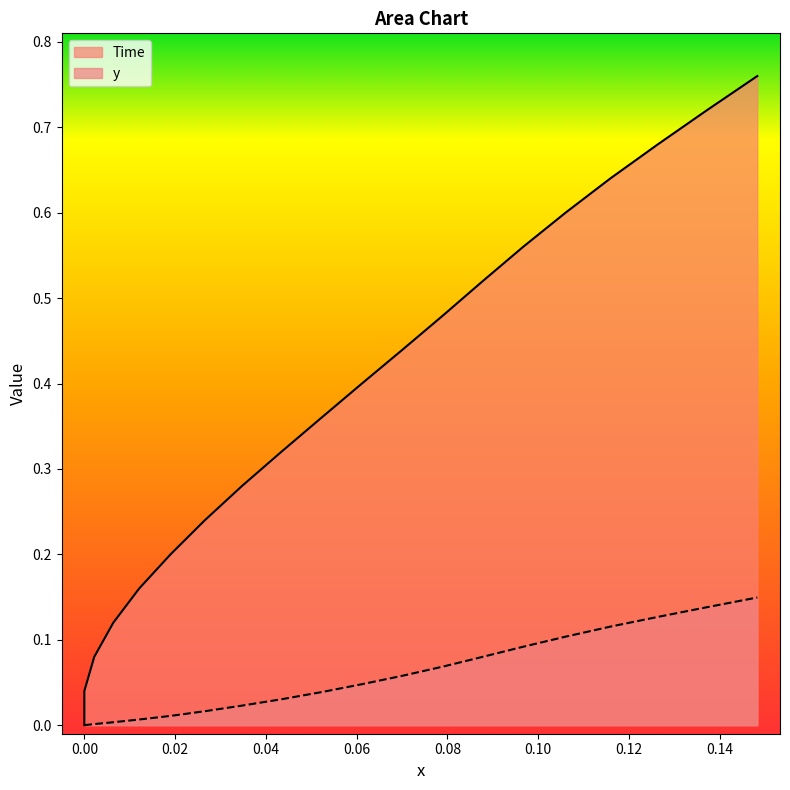

What is the value of the Time point at the 9th from the left?

0.3